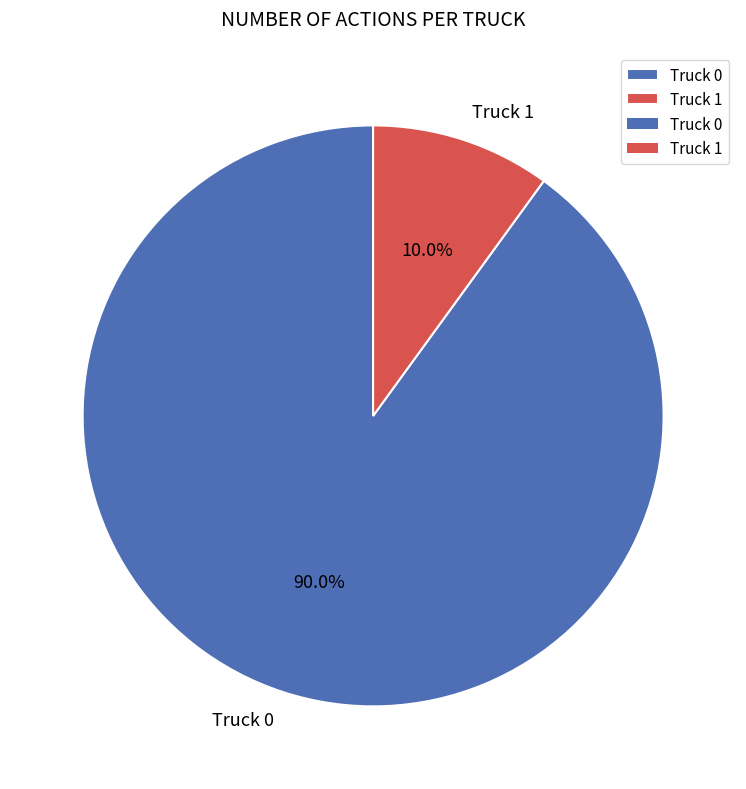

To the nearest percent, what is the combined percentage of Truck 0 and Truck 1?

100%